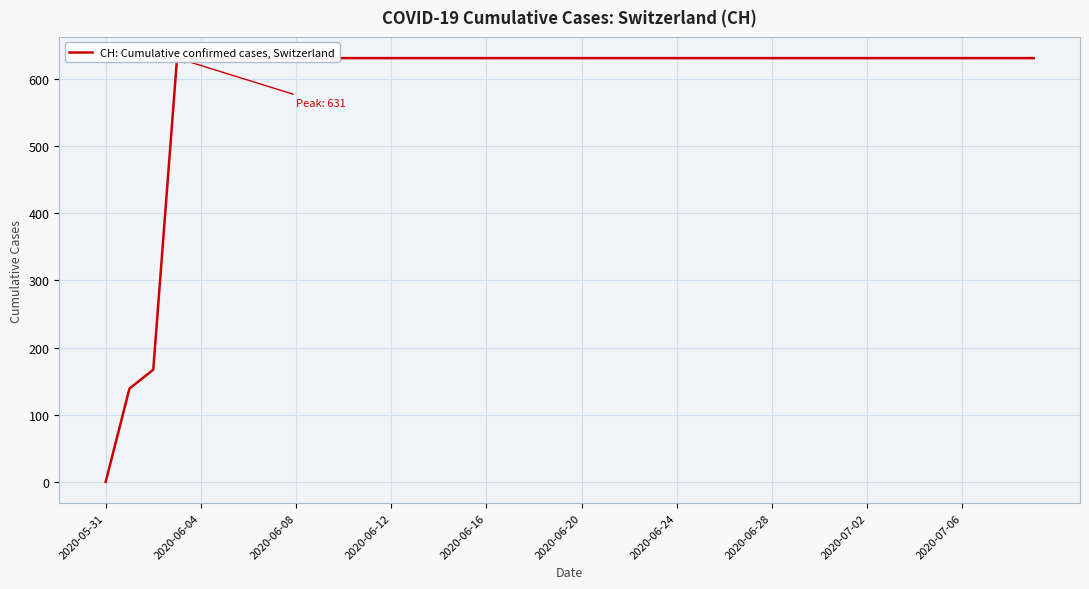

How many values are below 631?

3